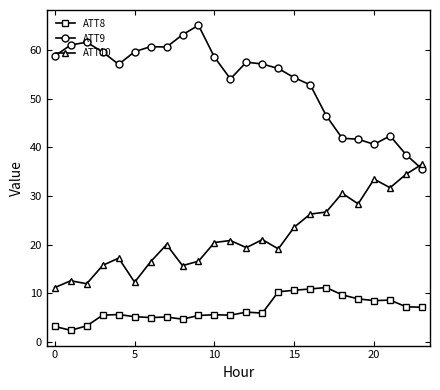

What is the value of the ATT8 point at the 9th from the left?

4.7